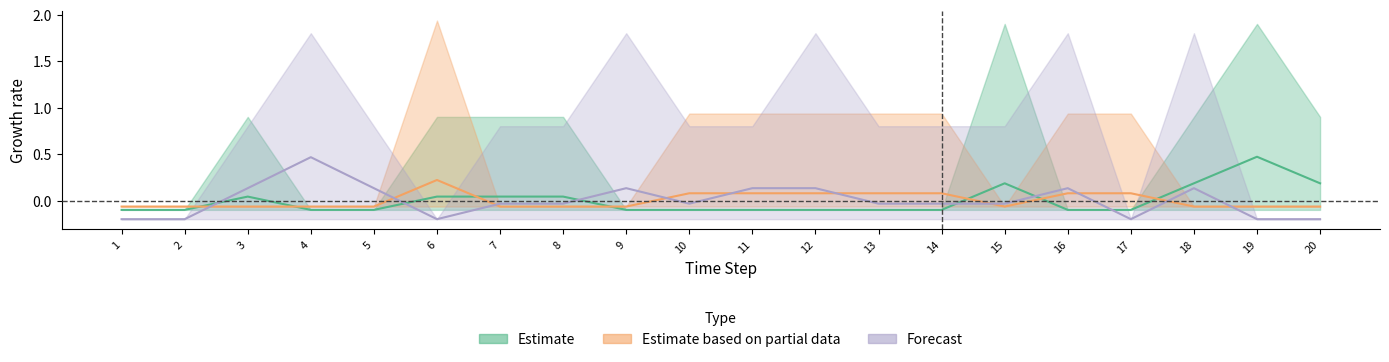

The Estimate series shows -0.0 at 2. True or false?

False